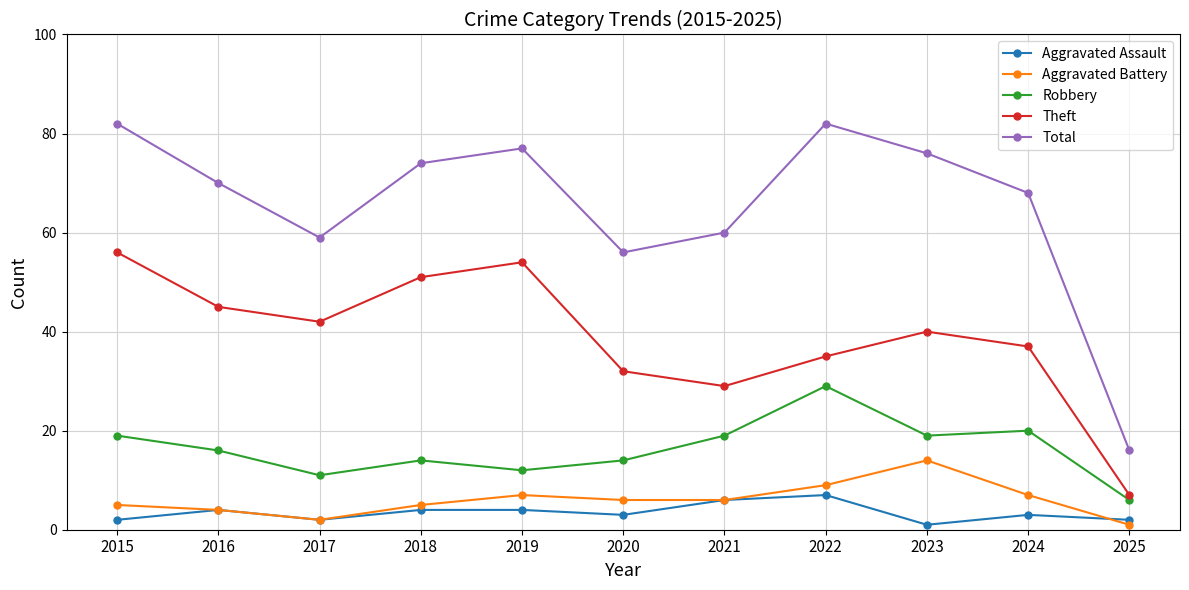

Reading right to left, list all the values displayed in this chart.

Aggravated Assault: 2	3	1	7	6	3	4	4	2	4	2
Aggravated Battery: 1	7	14	9	6	6	7	5	2	4	5
Robbery: 6	20	19	29	19	14	12	14	11	16	19
Theft: 7	37	40	35	29	32	54	51	42	45	56
Total: 16	68	76	82	60	56	77	74	59	70	82